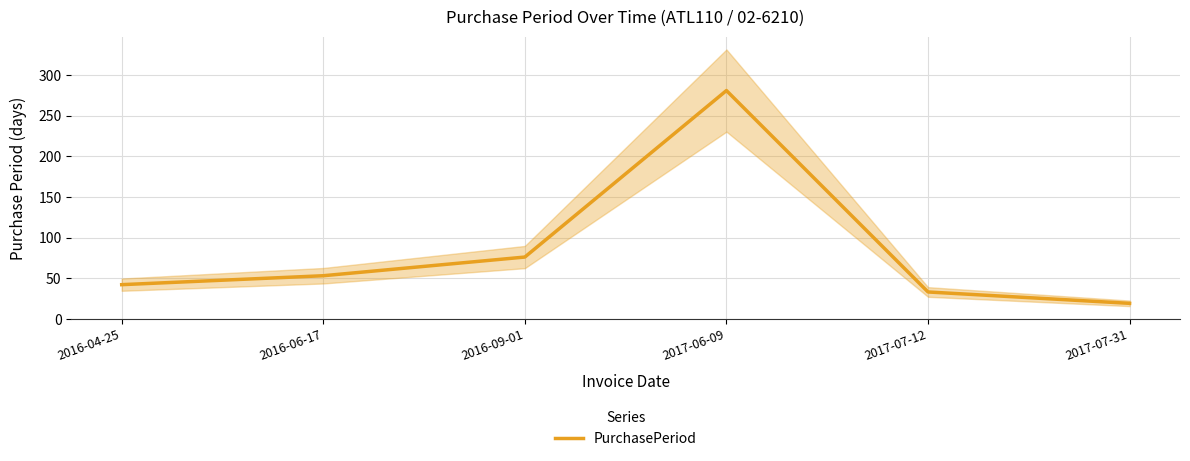

Rank the categories by value from lowest to highest.

2017-07-31, 2017-07-12, 2016-04-25, 2016-06-17, 2016-09-01, 2017-06-09